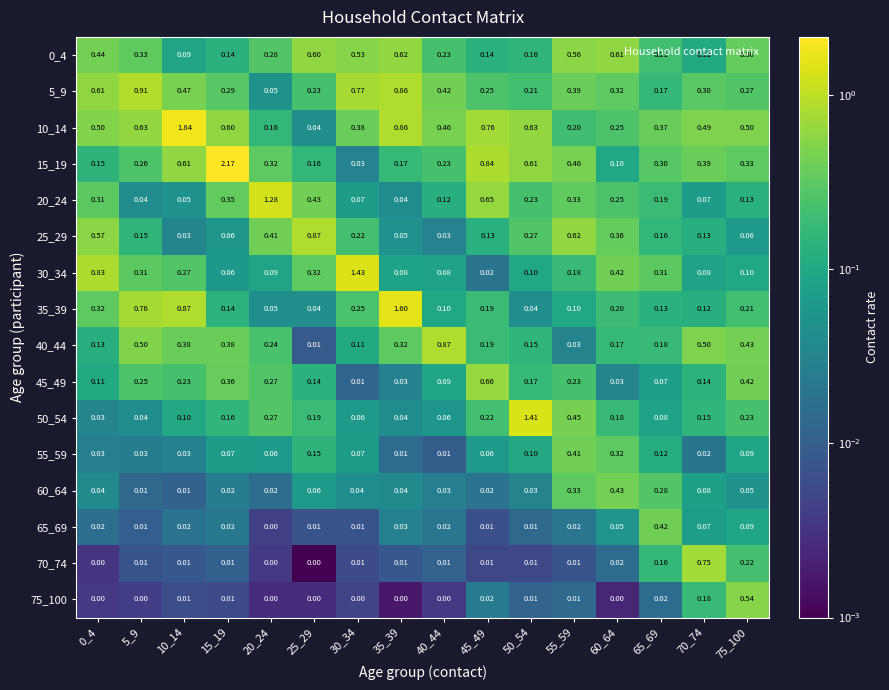

Is the value of 10_14 at 5_9 greater than the value of 50_54 at 10_14?

Yes